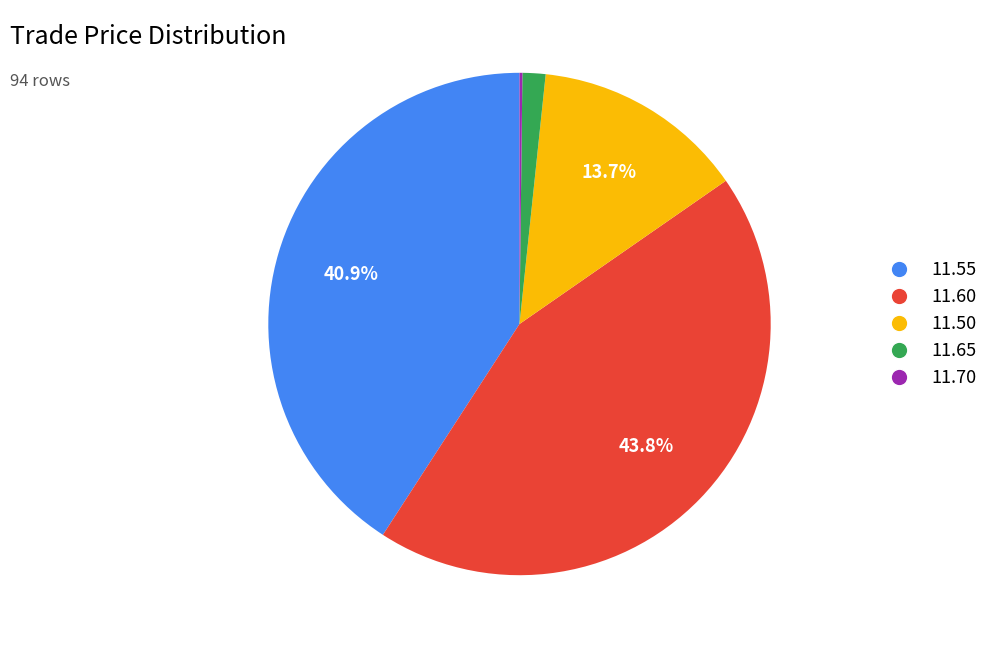

Between 11.50 and 11.65, which is larger?

11.50